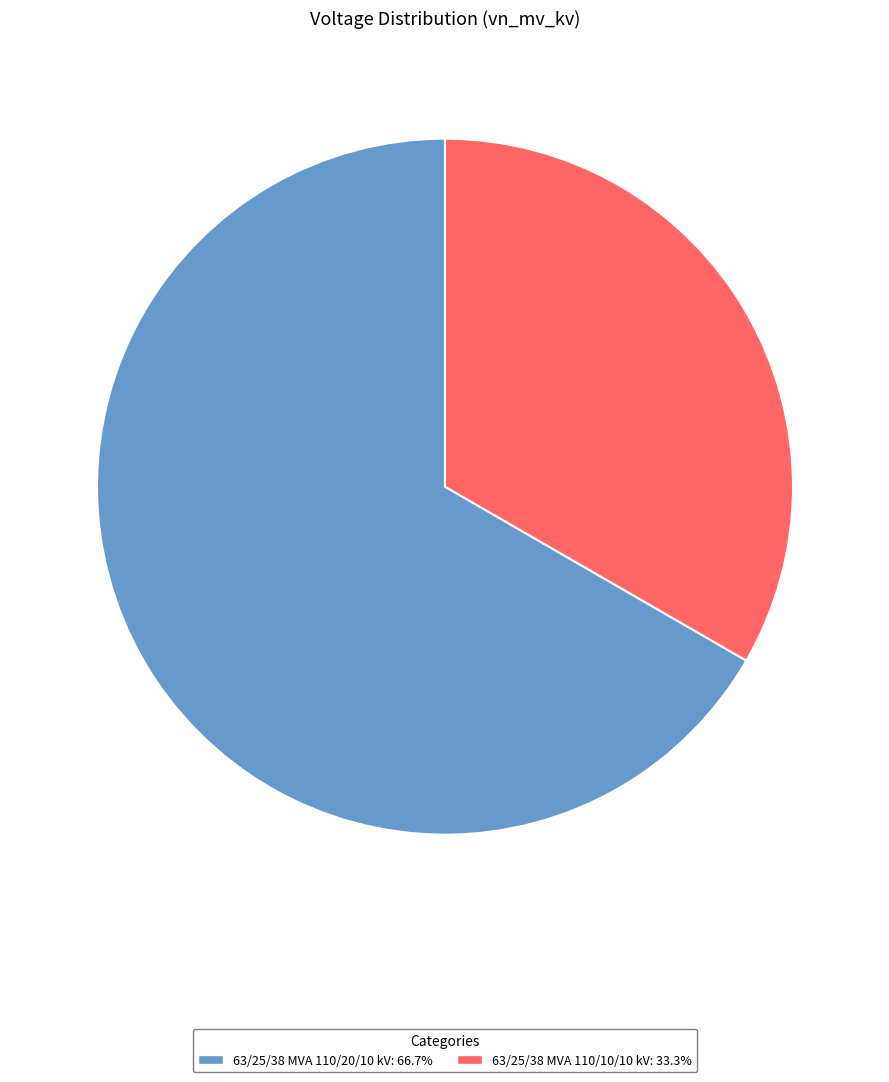

Do 63/25/38 MVA 110/10/10 kV: 33.3% and 63/25/38 MVA 110/20/10 kV: 66.7% together represent more than half of the pie?

Yes